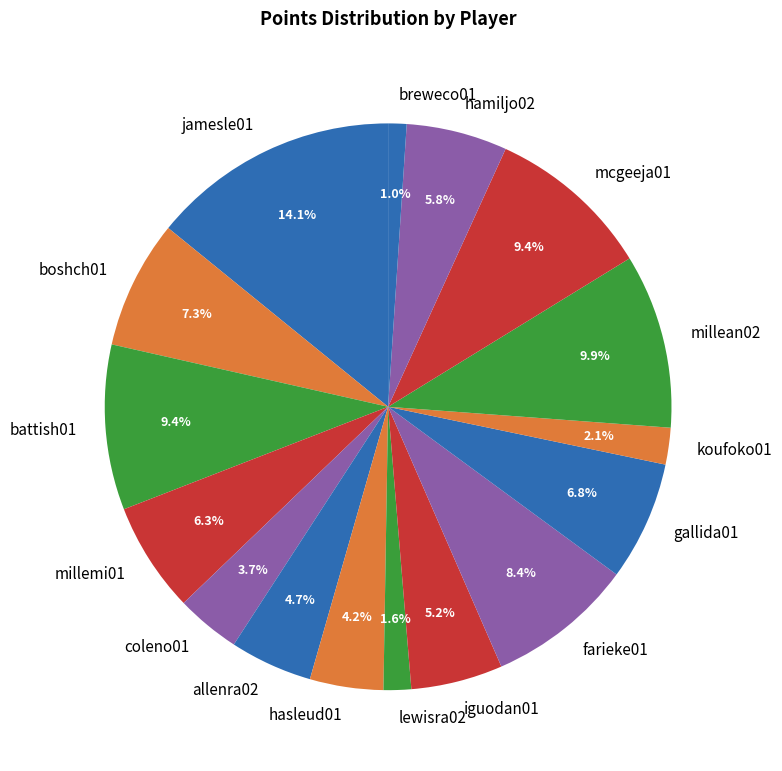

Is there a majority slice in this chart?

No